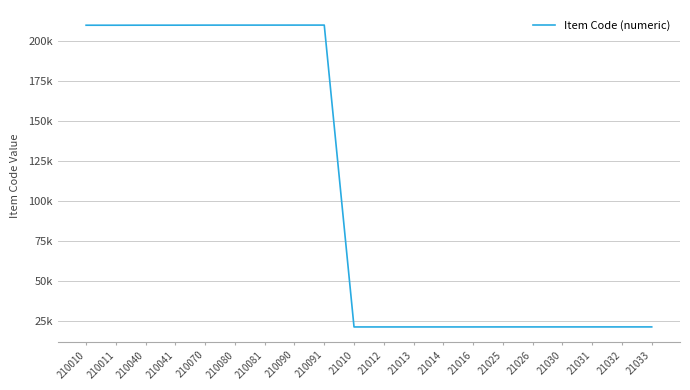

At which category does the chart reach its minimum across all series?

21010